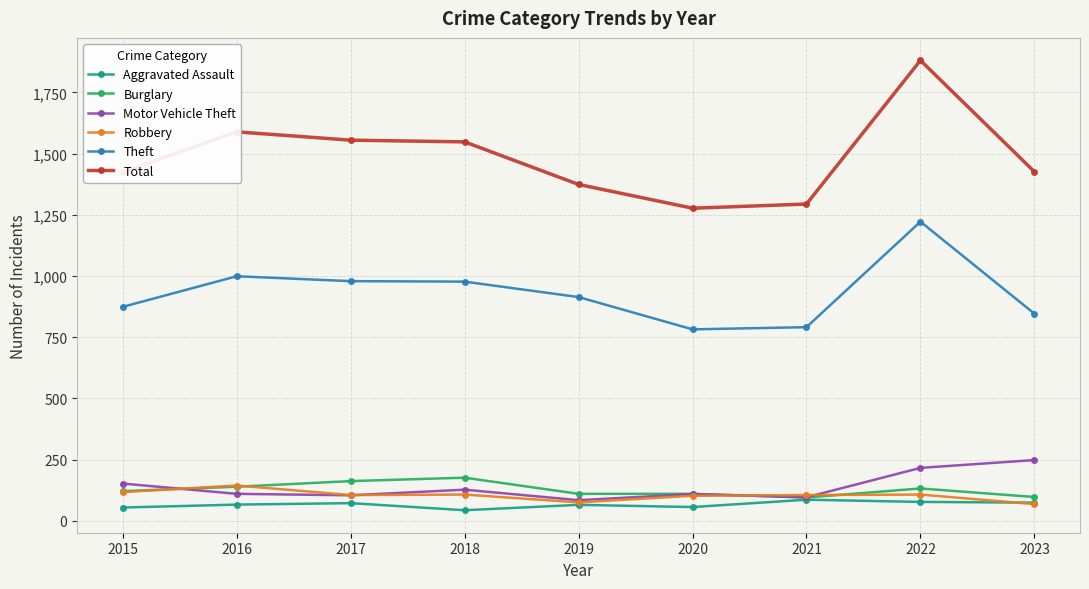

What is the total value across all series at 2019?

2622